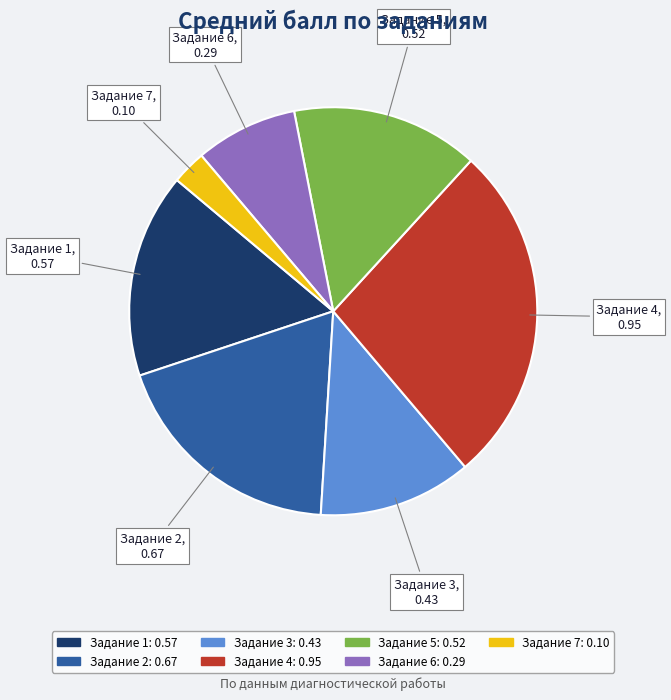

Does any single category account for the majority?

No